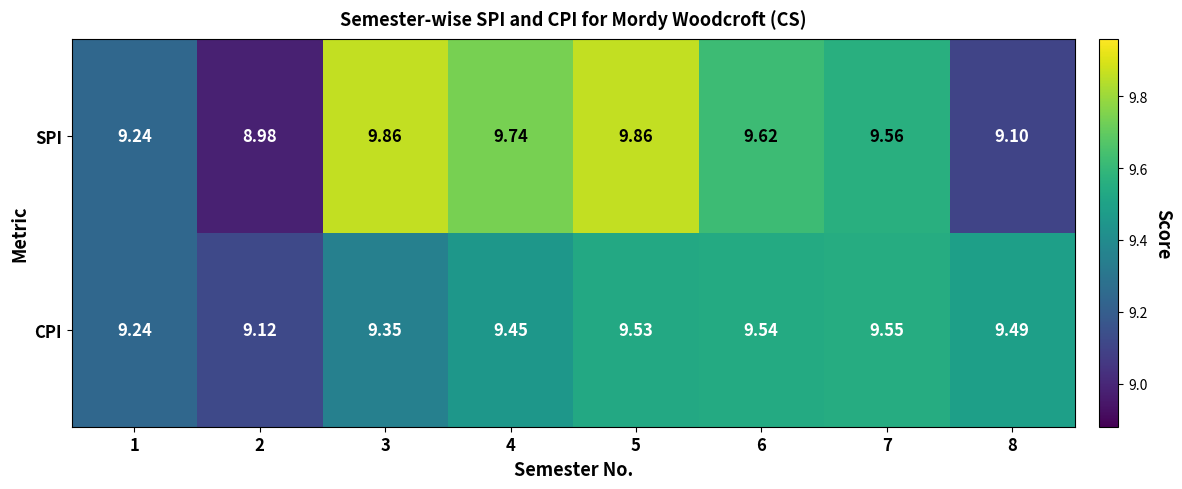

How many series are shown in this chart?

2